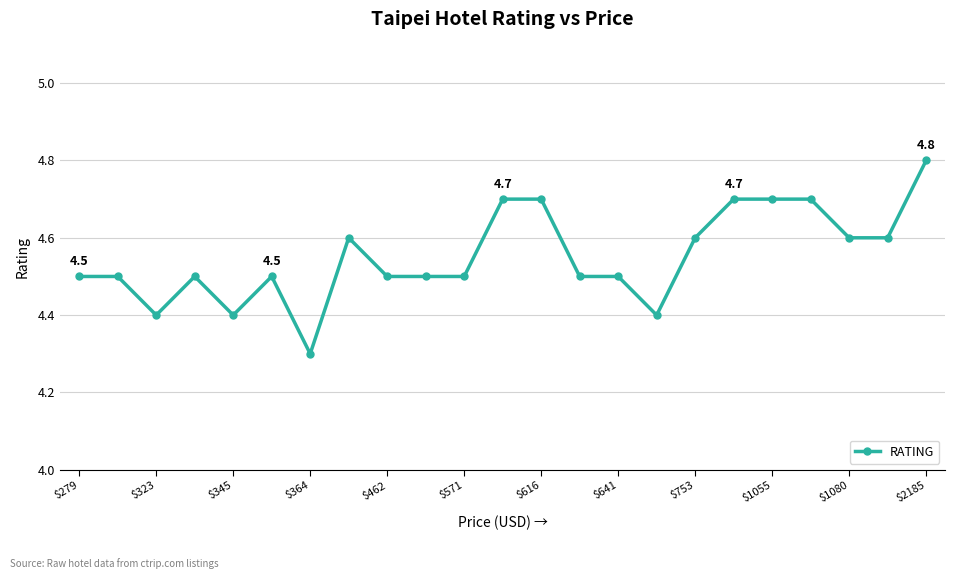

True or false: the data has more than 0 interior local peaks.

True